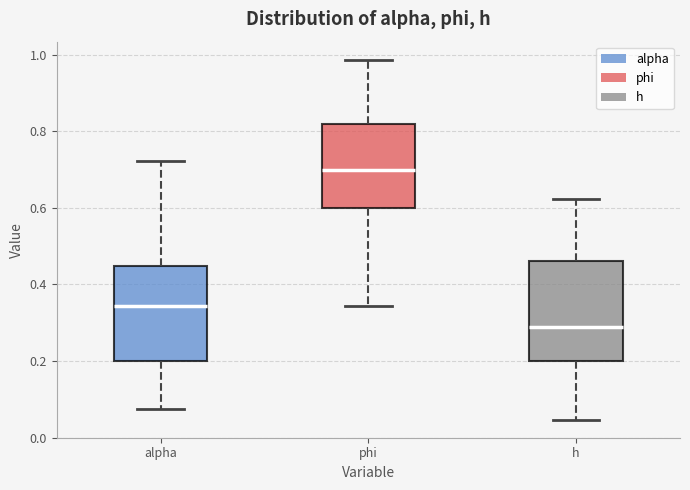

Where does the upper whisker of the box for phi end on the y-axis? The values are not printed on the chart, so give them approximately, as read against the axis.

0.98